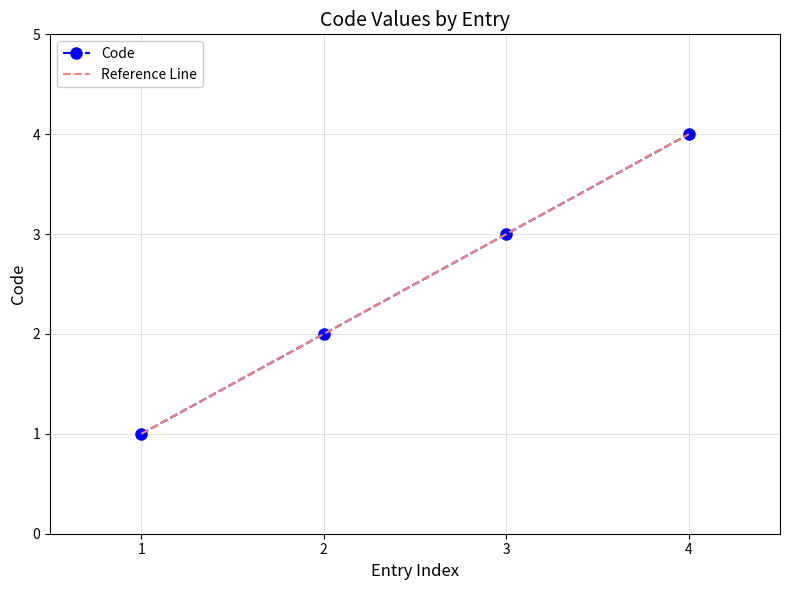

At which label does Code reach its peak?

4